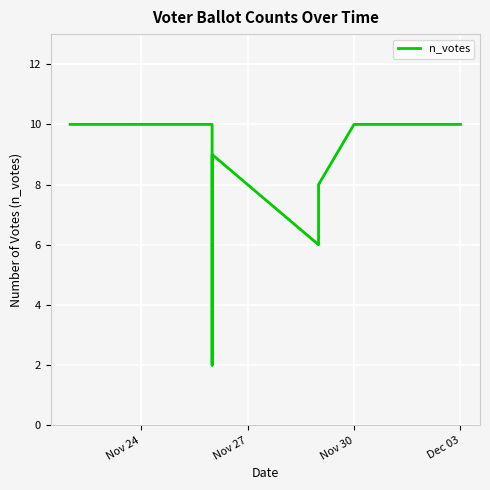

Which category has the highest value across all series?

Nov 24